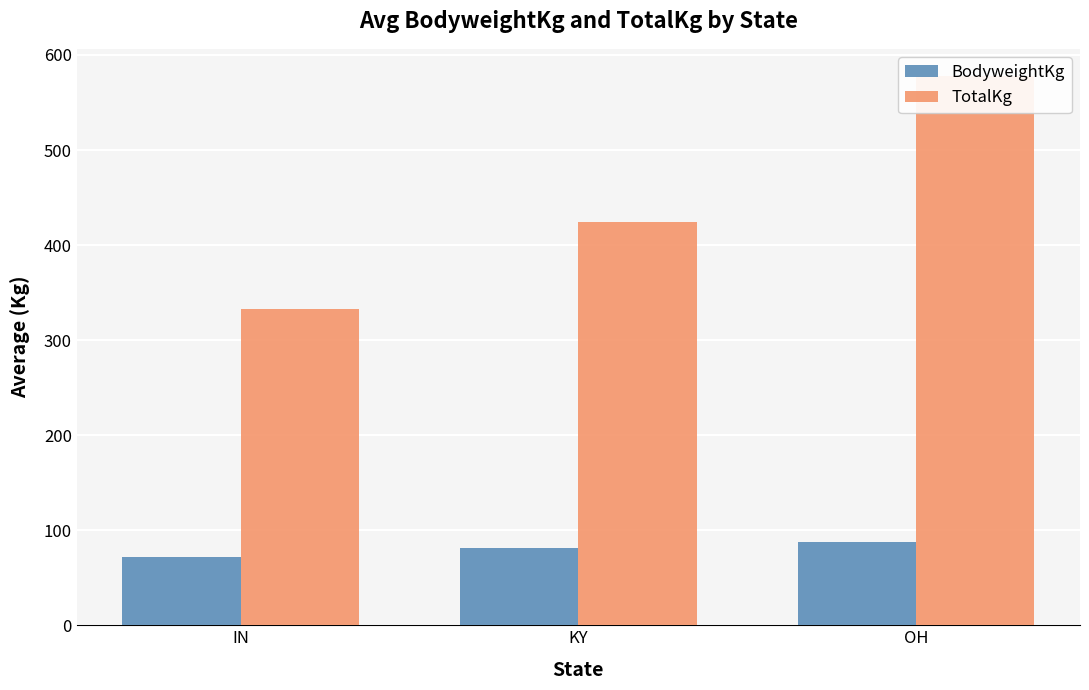

Is it true that TotalKg equals 678.5 at KY?

False